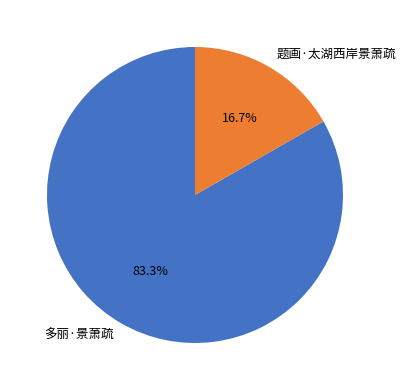

To the nearest percent, what is the average slice percentage?

50%